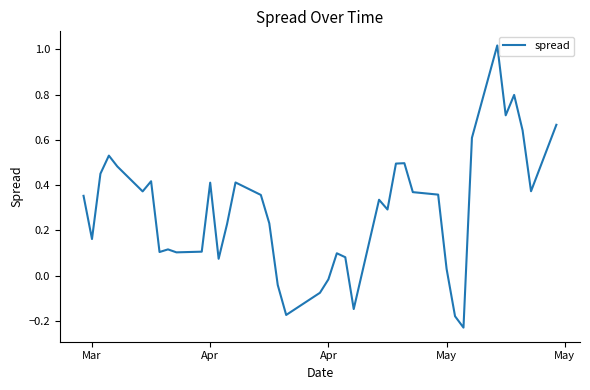

How many lines are shown in the chart?

1